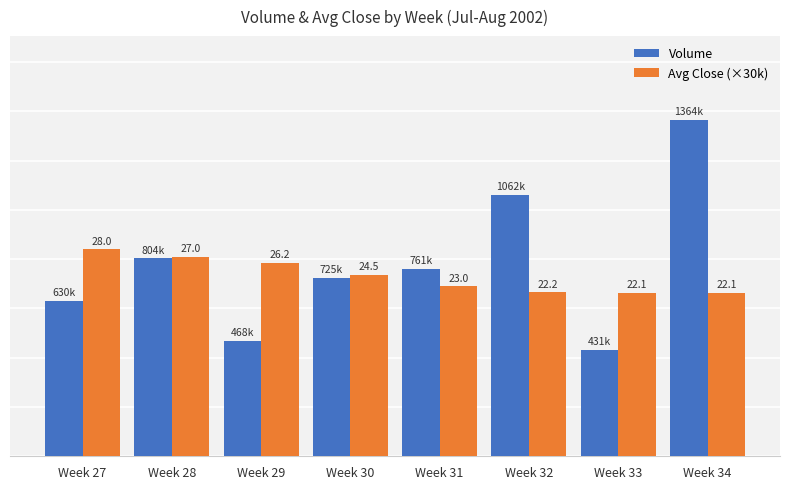

What is the difference between the second highest and second lowest values in the Volume series?

593778